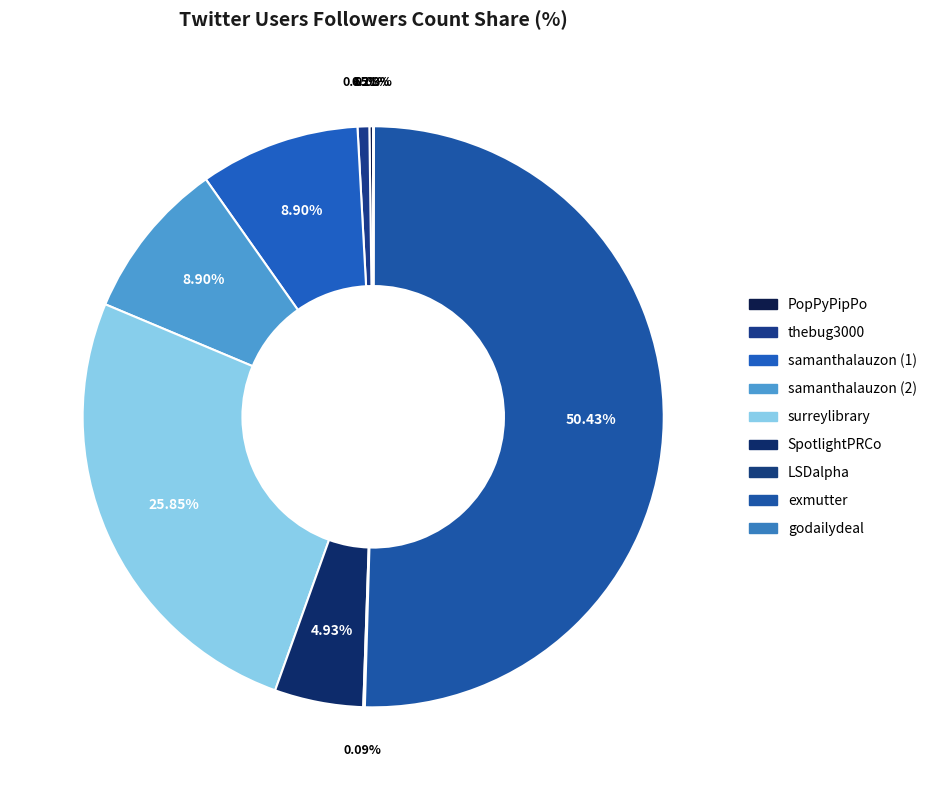

Is exmutter the majority of the pie?

Yes